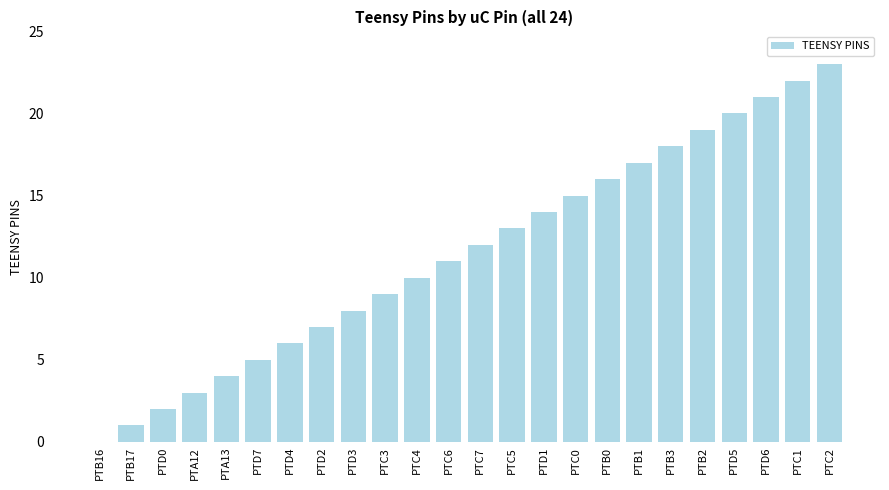

True or false: the data shows 18 at PTB3.

True